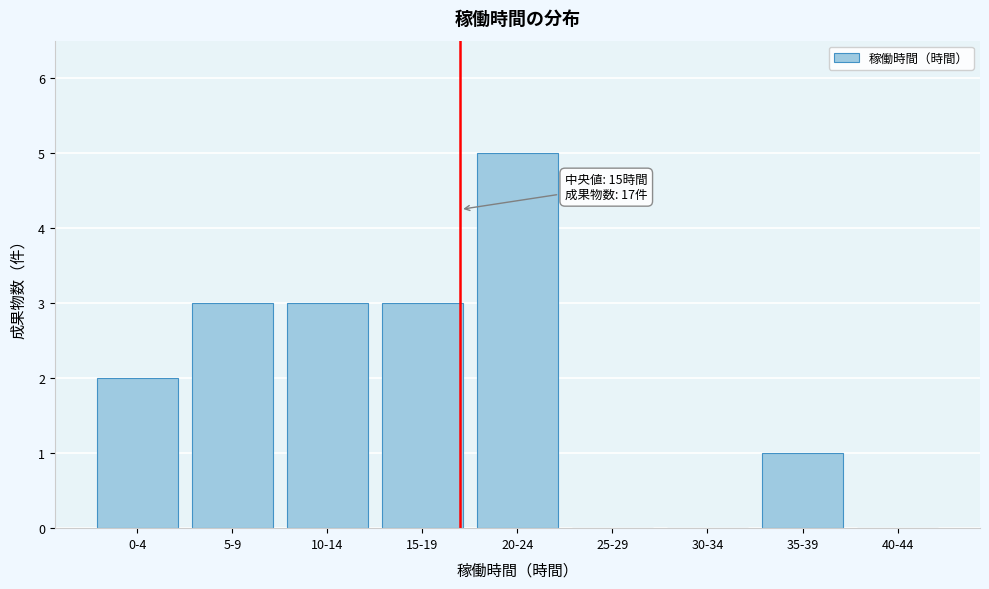

Reading left to right, transcribe all the data shown in this chart.

0-4=2	5-9=3	10-14=3	15-19=3	20-24=5	25-29=0	30-34=0	35-39=1	40-44=0